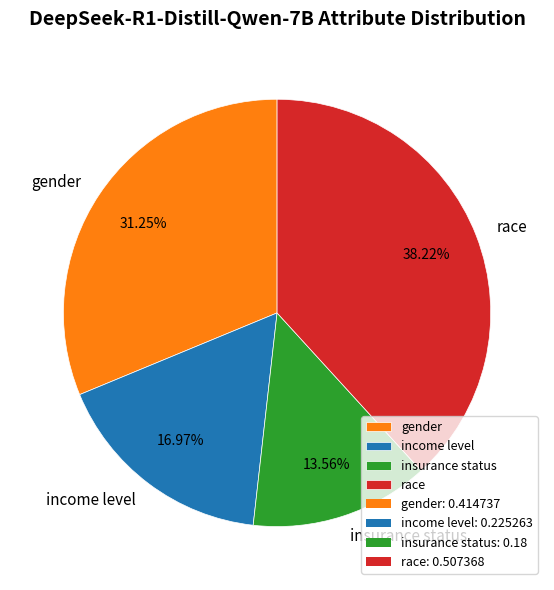

How many segments does this pie chart have?

4